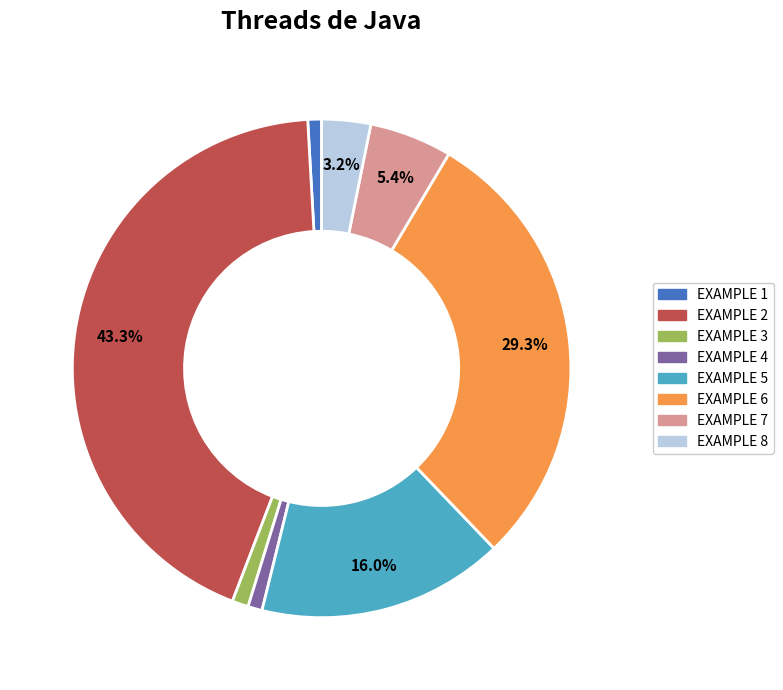

What percentage is the EXAMPLE 1 slice, to the nearest percent?

1%